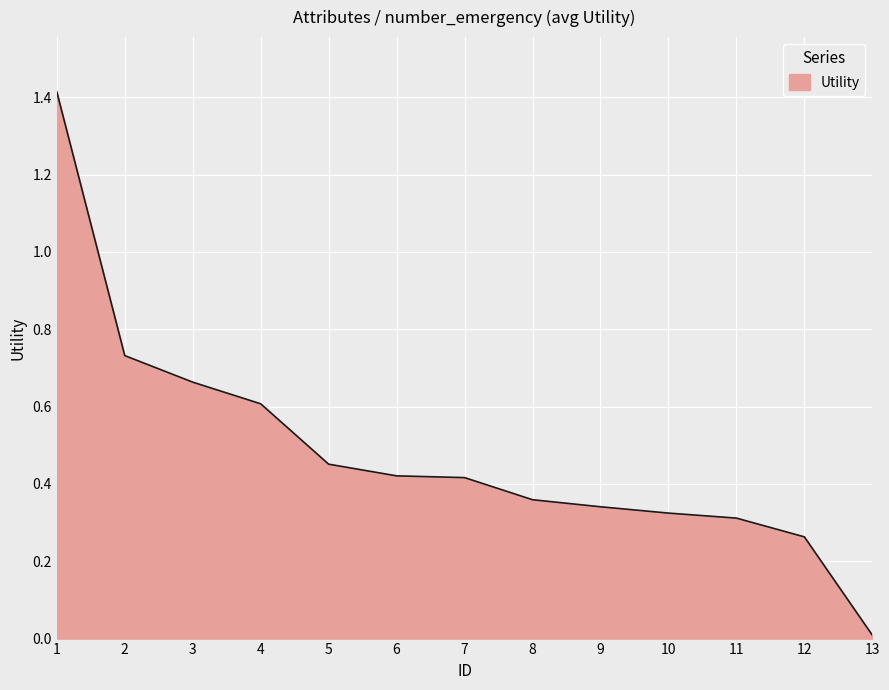

What is the difference between the maximum and minimum values?

1.4